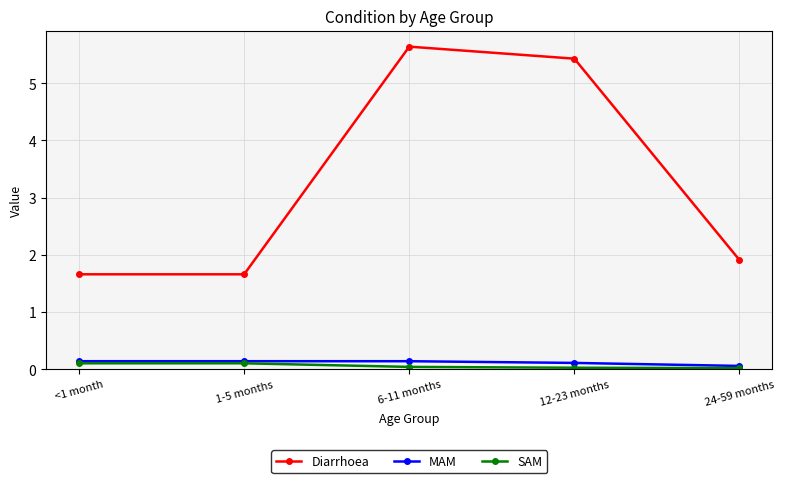

Between 12-23 months and 24-59 months, which series saw the biggest shift?

Diarrhoea